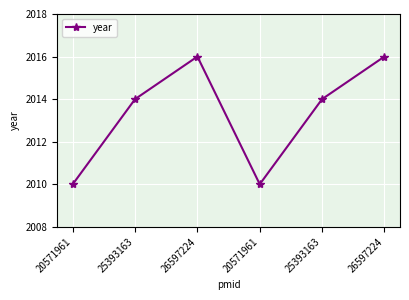

How many data points does each series have?

6